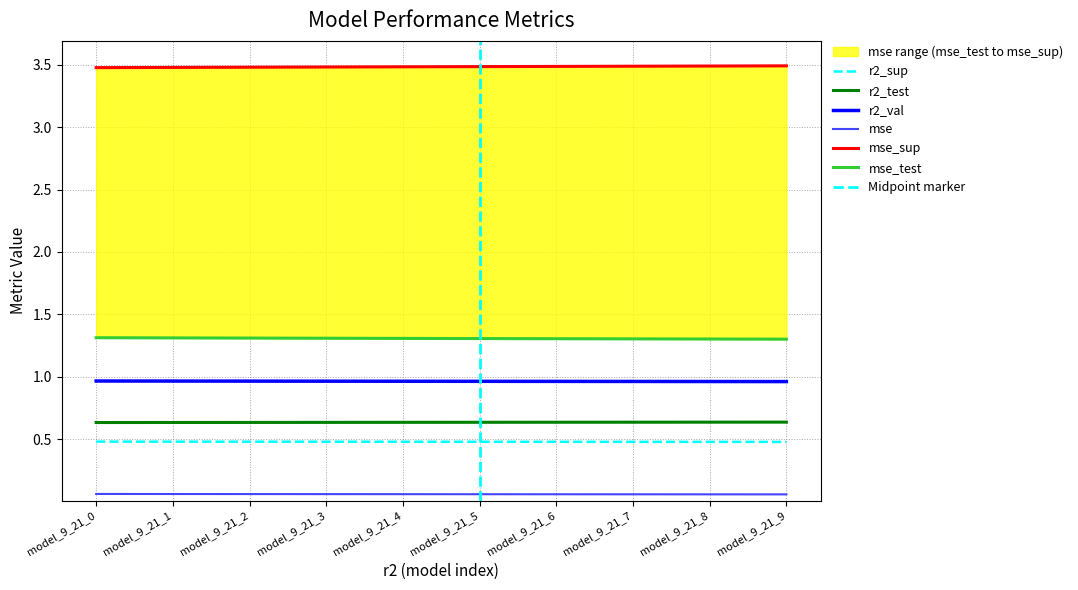

What is the total value across all series at model_9_21_5?

6.9